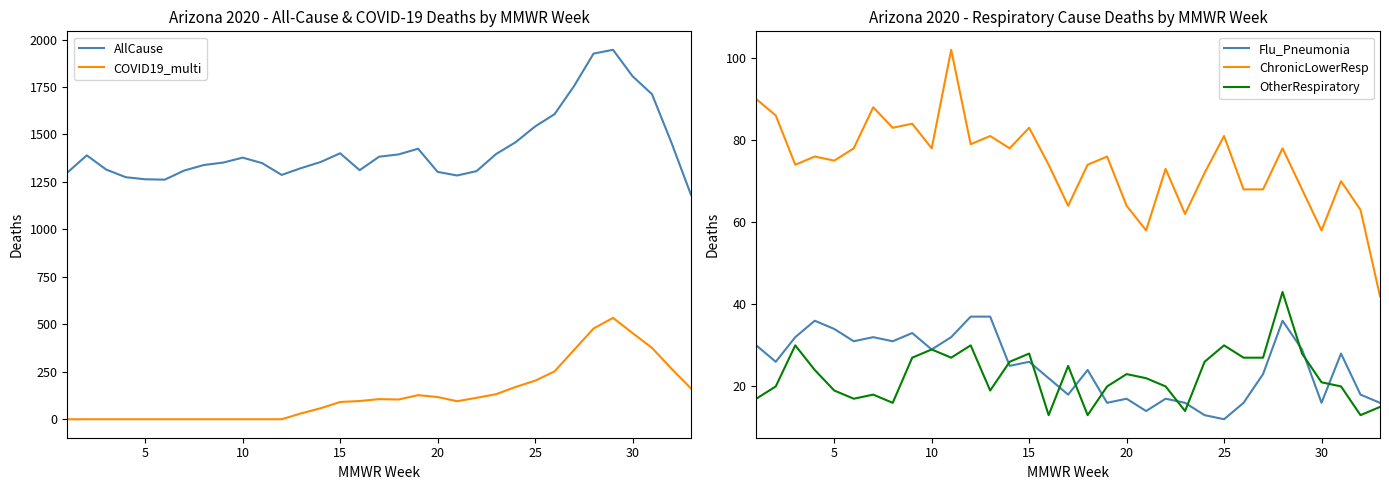

What is the minimum value for Flu_Pneumonia?

12